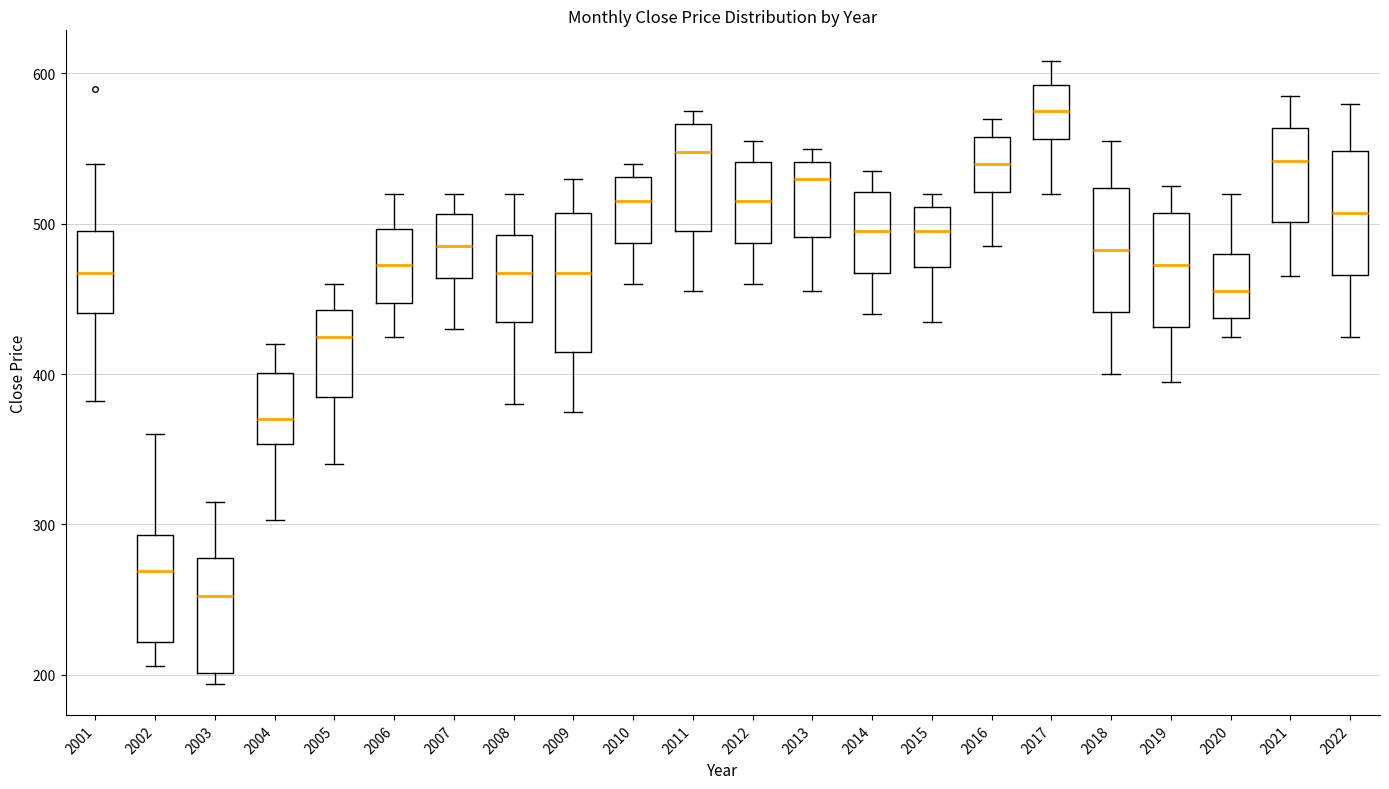

Comparing the boxes themselves (not the whiskers), which one is the tallest?

2009